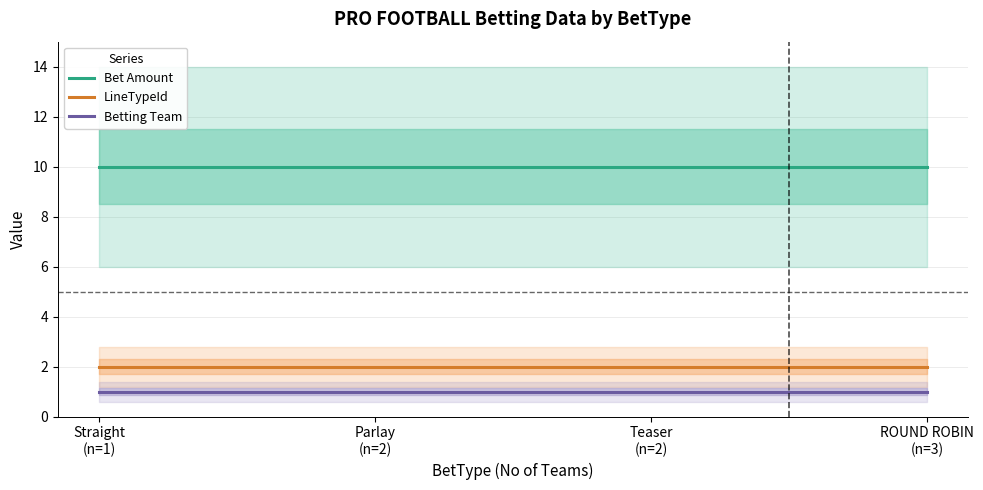

Rank the series at Straight
(n=1) from highest to lowest value.

Bet Amount, LineTypeId, Betting Team